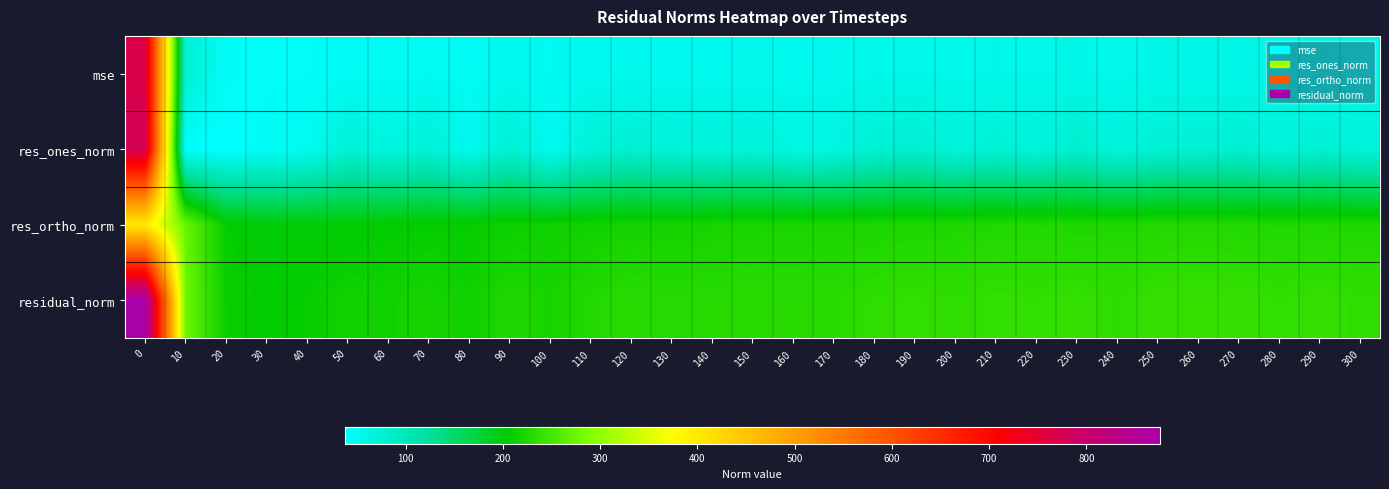

At how many categories does at least one series exceed 264?

2